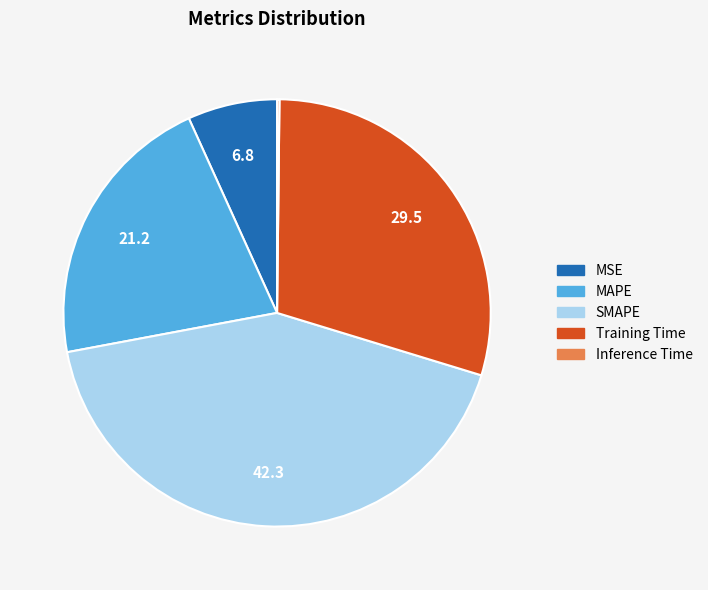

What is the largest slice in the pie chart?

SMAPE